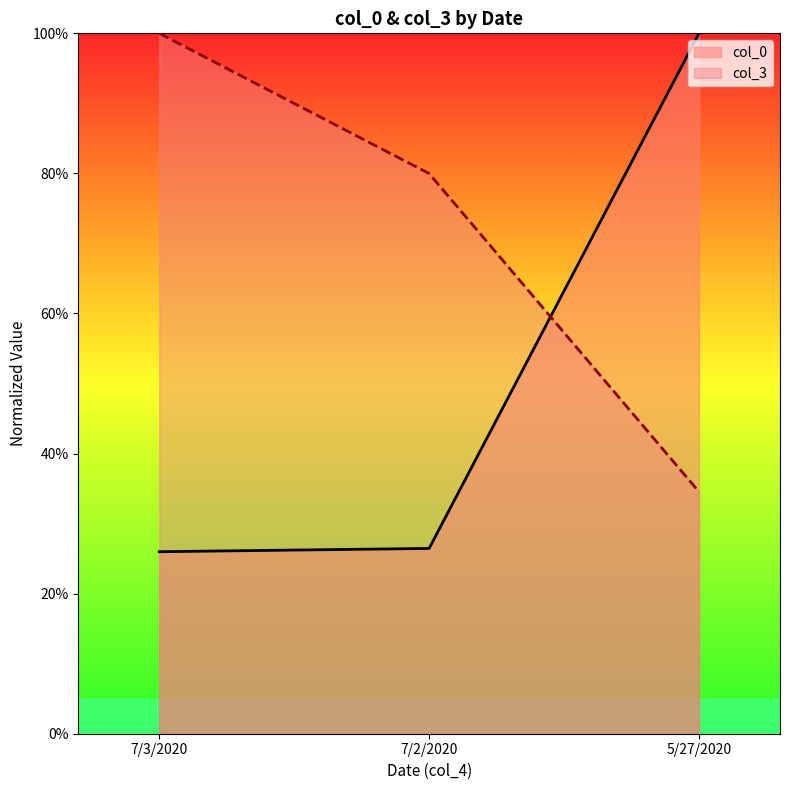

Reading left to right, list all the values displayed in this chart.

col_0: 7/3/2020=26.0	7/2/2020=26.5	5/27/2020=100.0
col_3: 7/3/2020=100.0	7/2/2020=80.0	5/27/2020=34.5